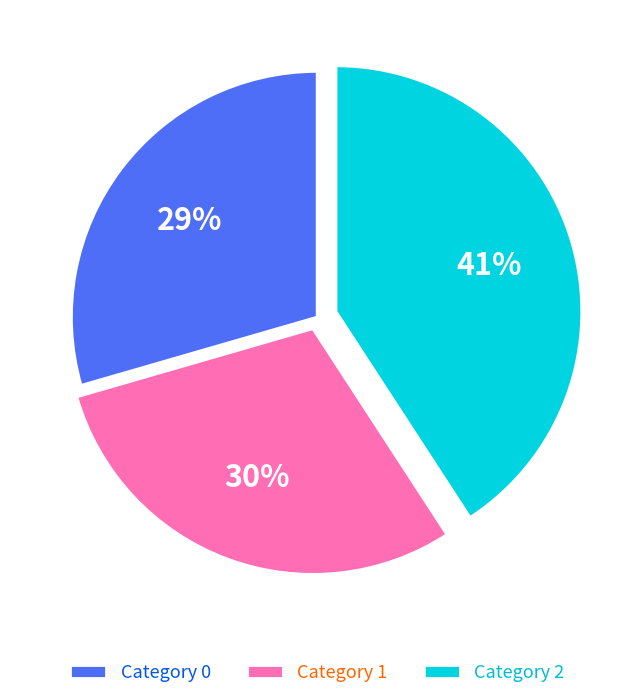

Which category has the biggest portion of the pie?

Category 2